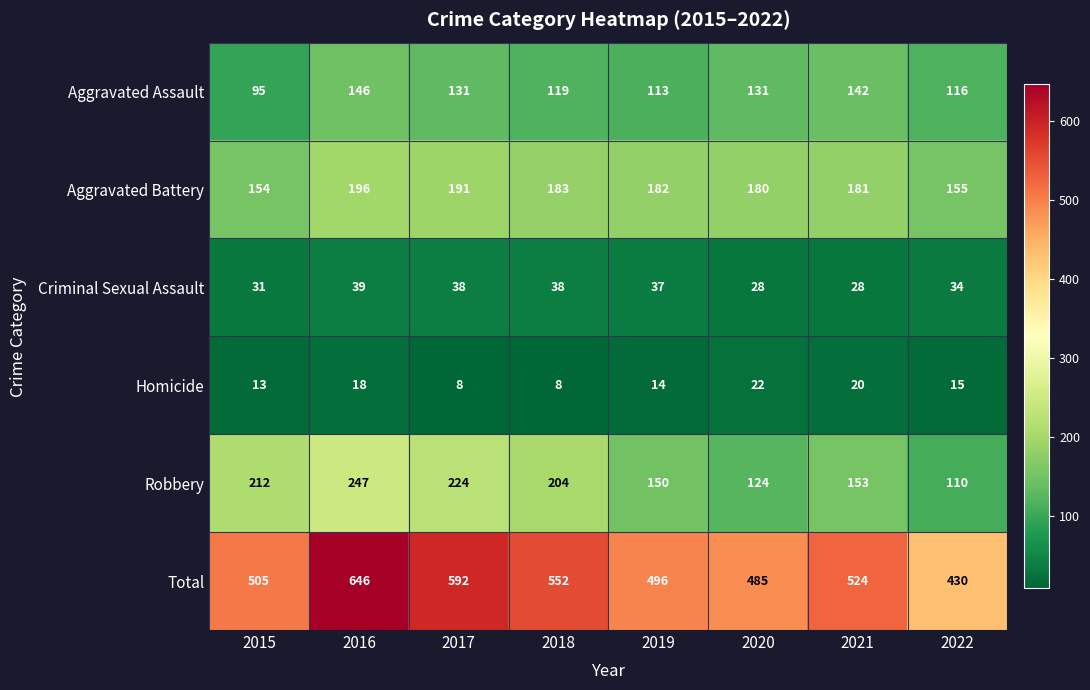

Which series has the largest total across all categories?

Total